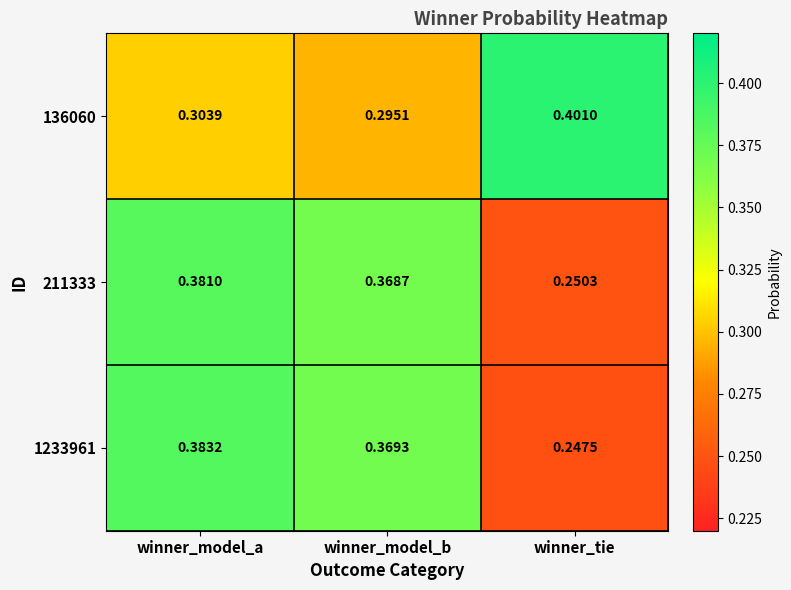

At which category does the chart reach its minimum across all series?

winner_tie